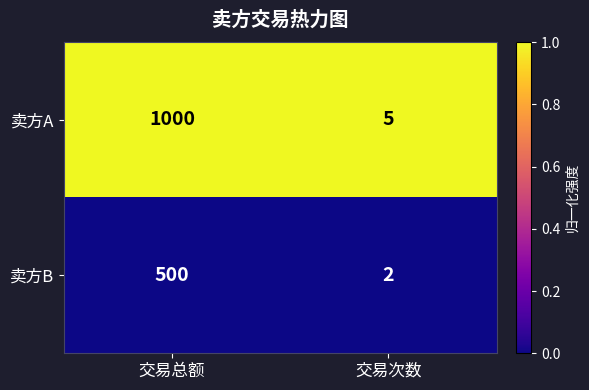

Which series has the largest total across all categories?

卖方A